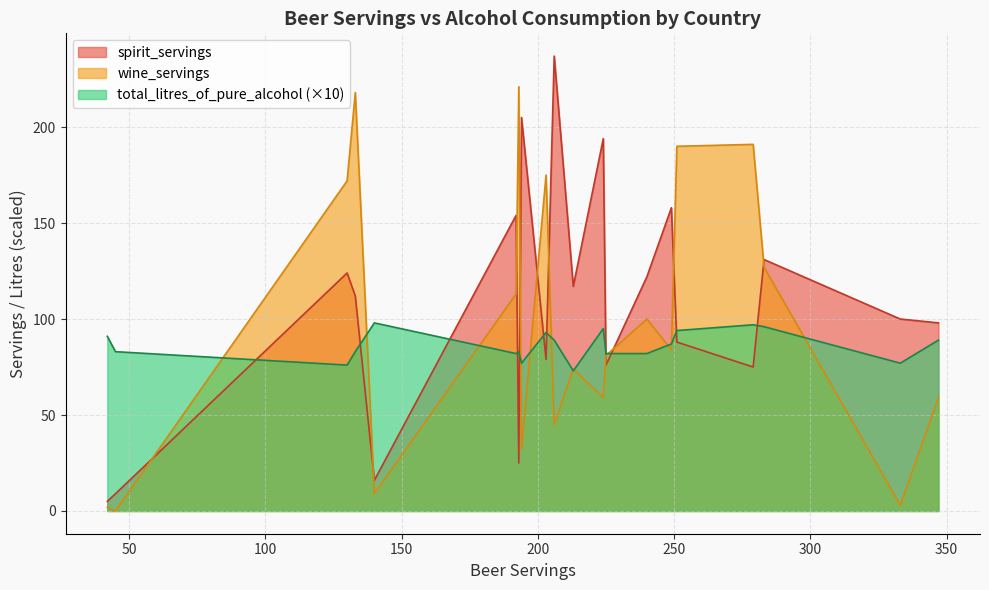

Rank the categories by spirit_servings value from lowest to highest.

42, 45, 140, 193, 279, 225, 203, 251, 347, 333, 133, 213, 240, 130, 283, 192, 249, 224, 194, 206